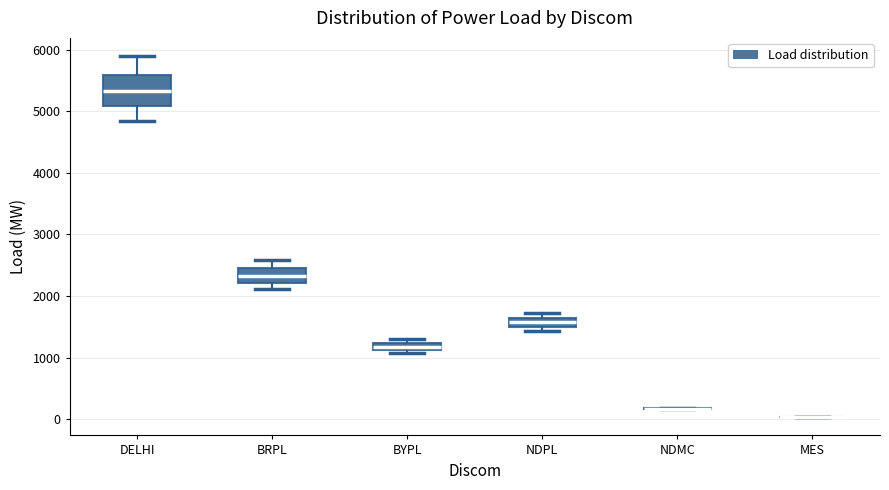

Which box is the tallest, from its lower edge to its upper edge?

DELHI